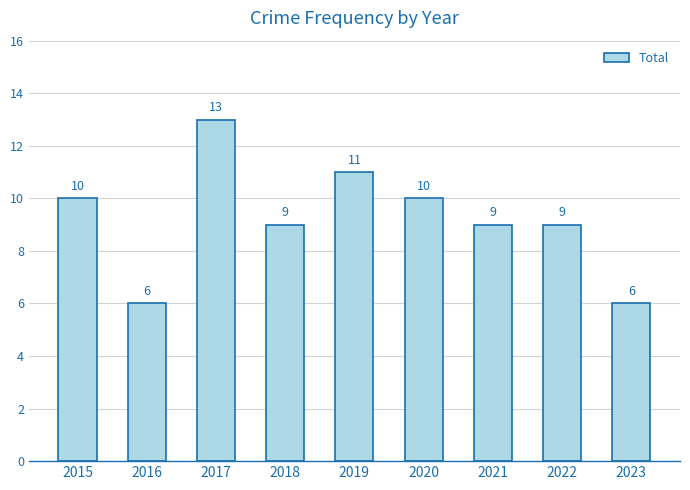

What is the value of the 9th bar from the left?

6